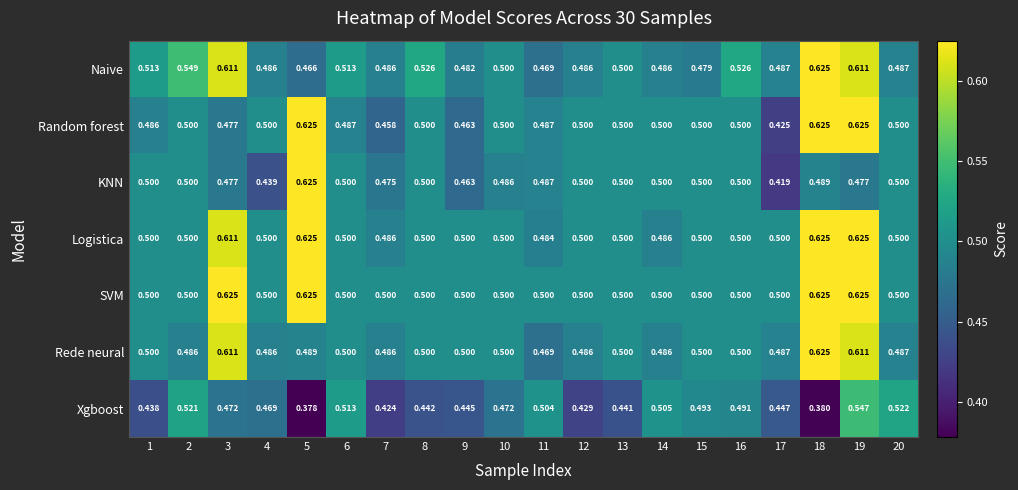

Which series has the largest total across all categories?

SVM